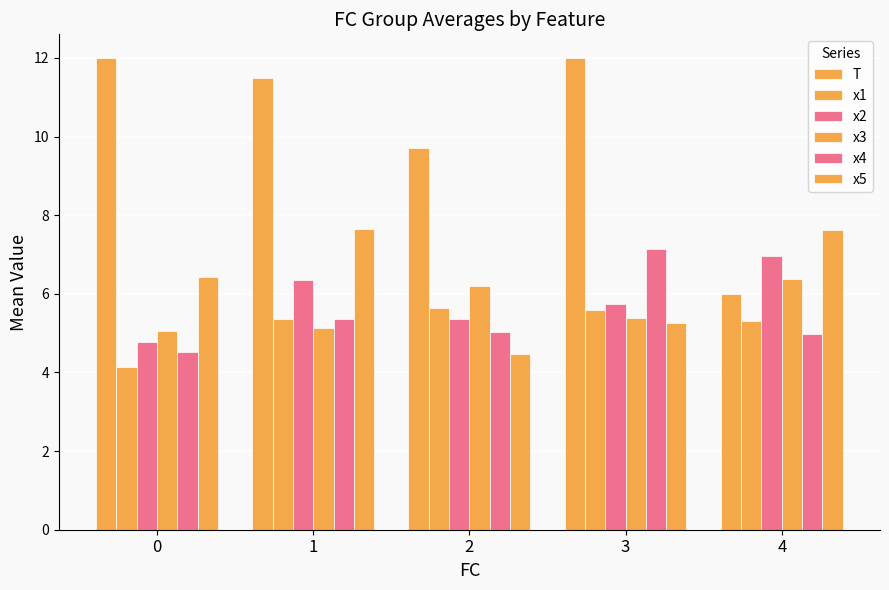

Rank the categories by x4 value from lowest to highest.

0, 4, 2, 1, 3